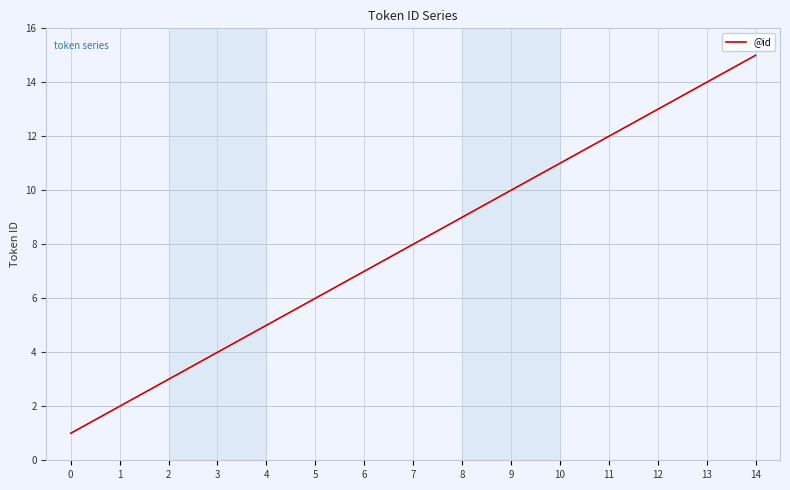

What is the difference between the maximum and minimum values?

14